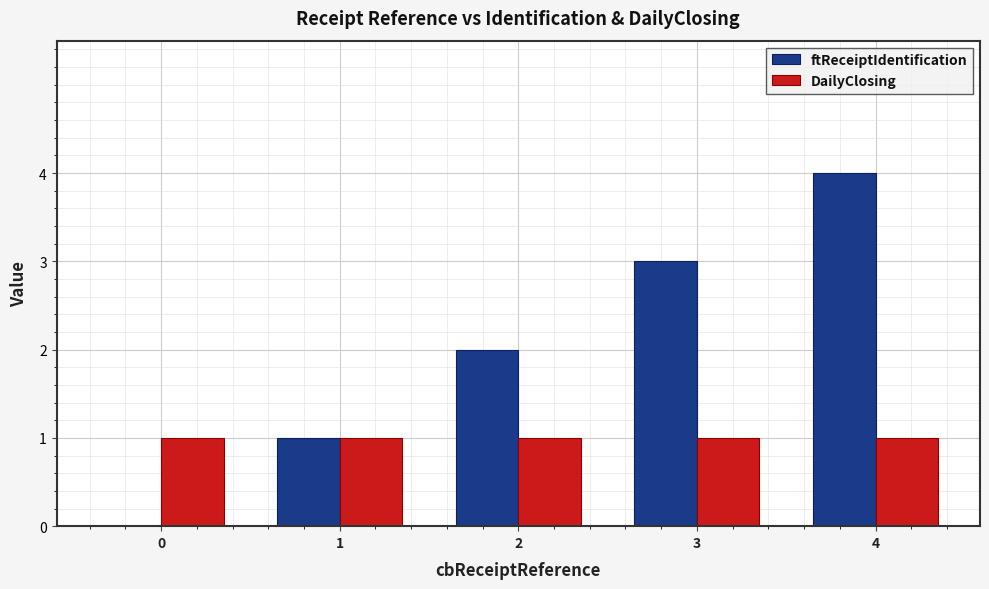

At which category does the chart reach its peak across all series?

4